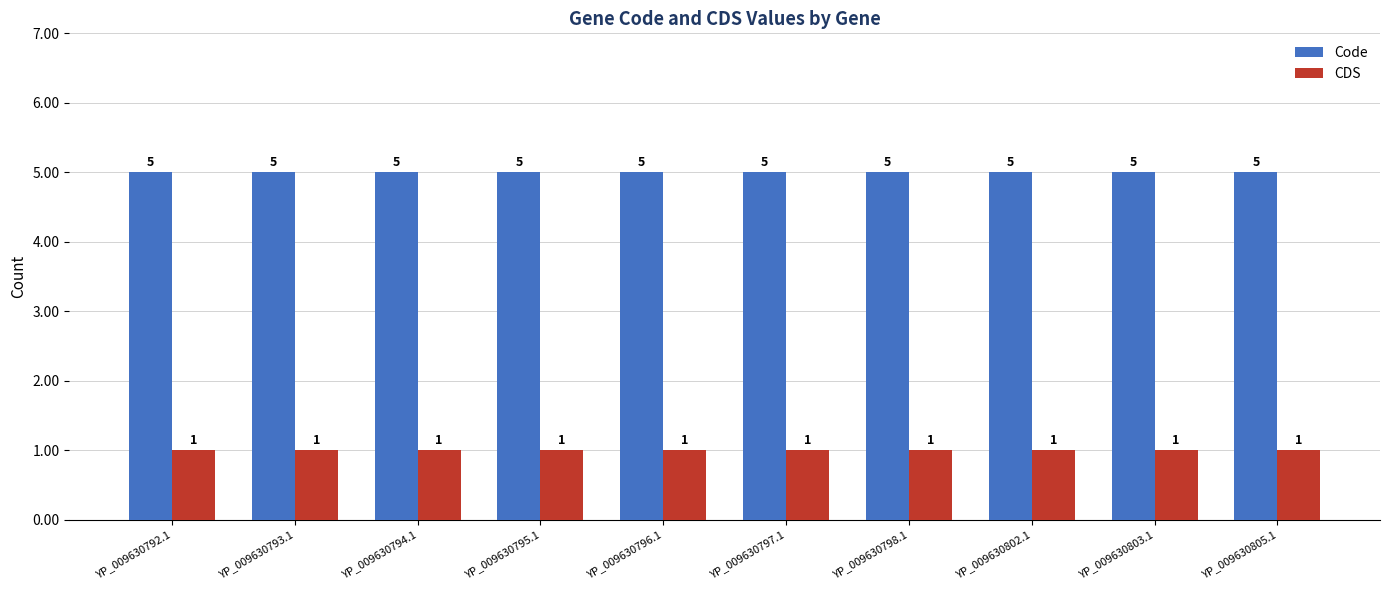

Rank the series at YP_009630796.1 from highest to lowest value.

Code, CDS